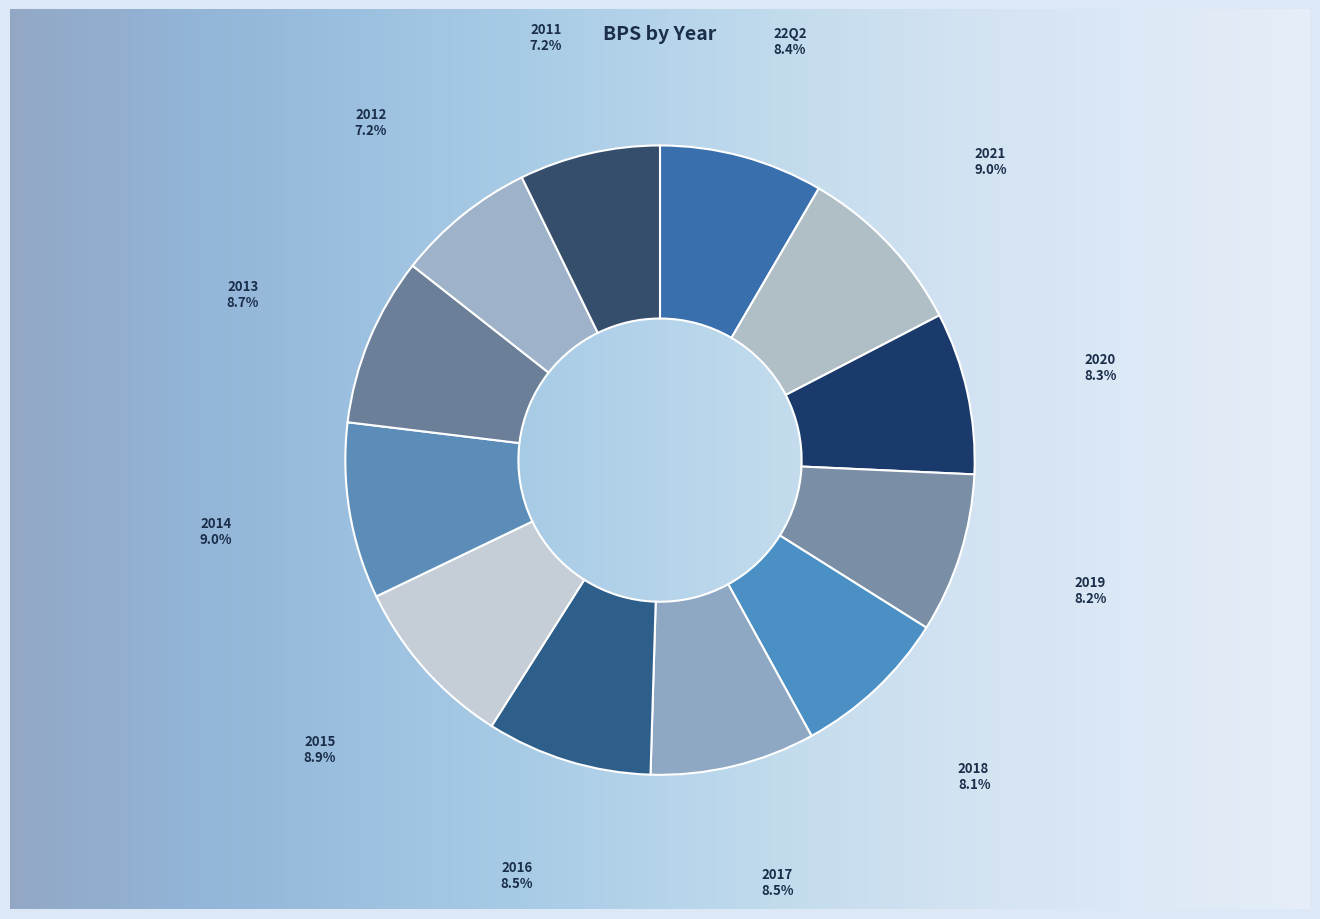

Combined, do 2020 and 2021 account for over 50%?

No